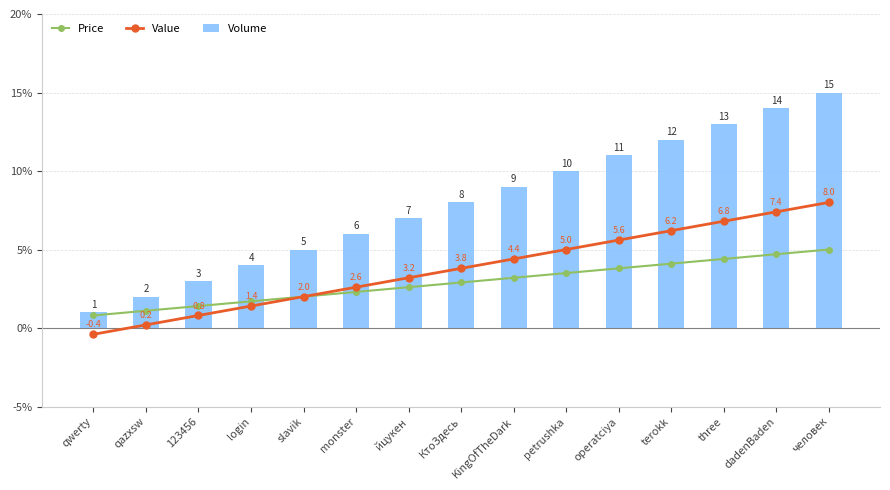

At which label is Value closest to 3?

йцукен